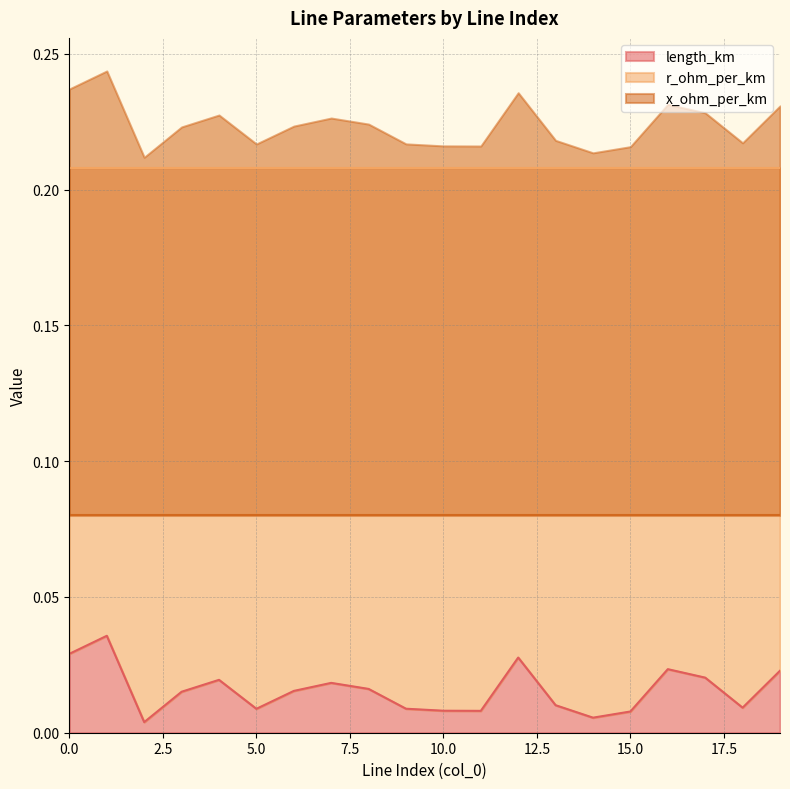

At how many categories does at least one series exceed 0?

20